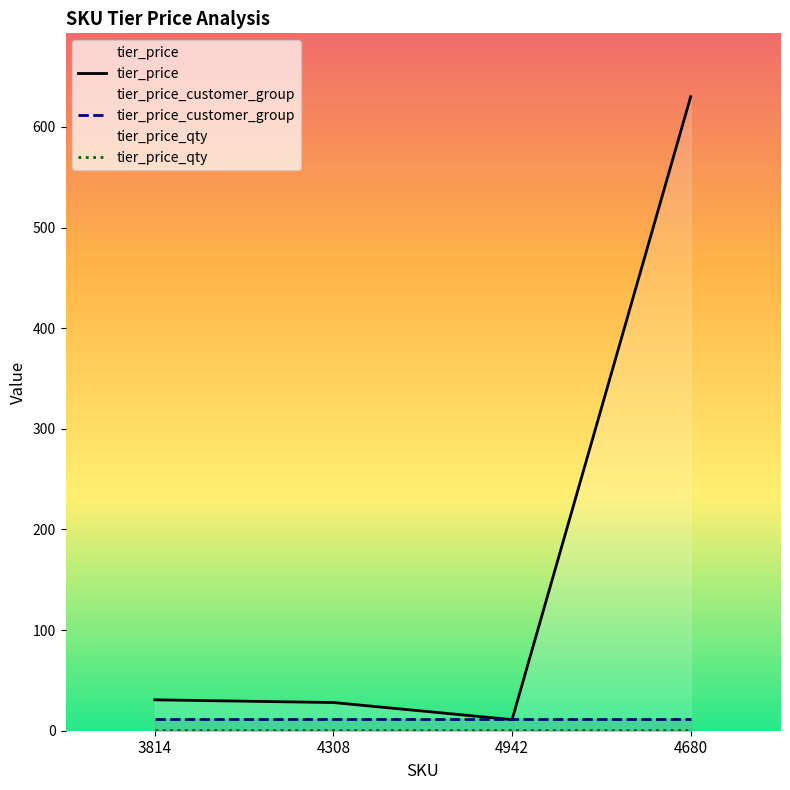

Which series has the widest spread of values?

tier_price